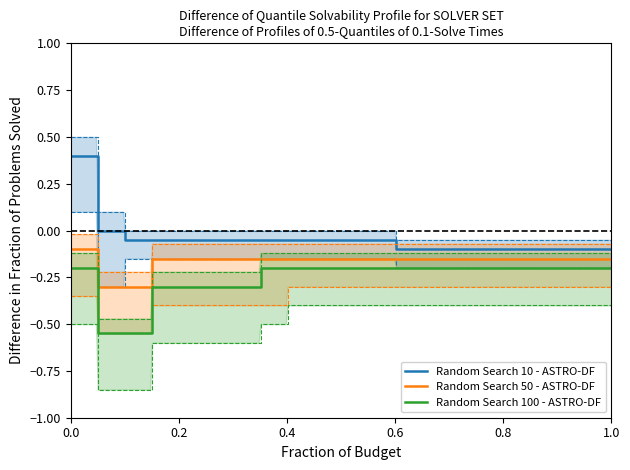

True or false: Random Search 100 - ASTRO-DF and Random Search 10 - ASTRO-DF intersect in this chart.

False